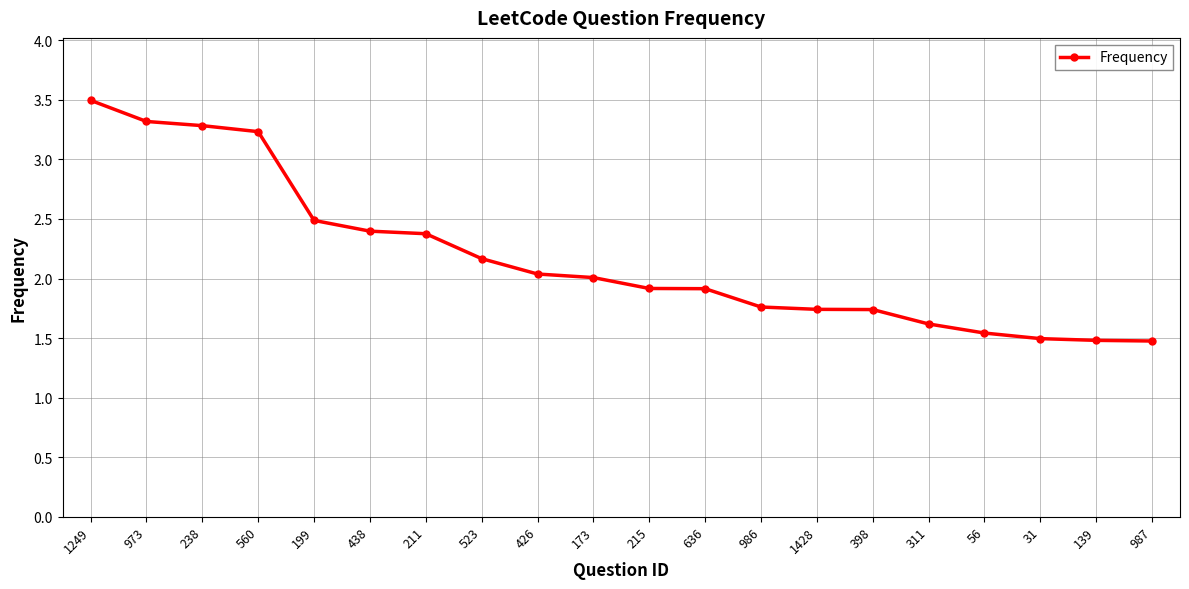

Which has a higher value, 636 or 523?

523